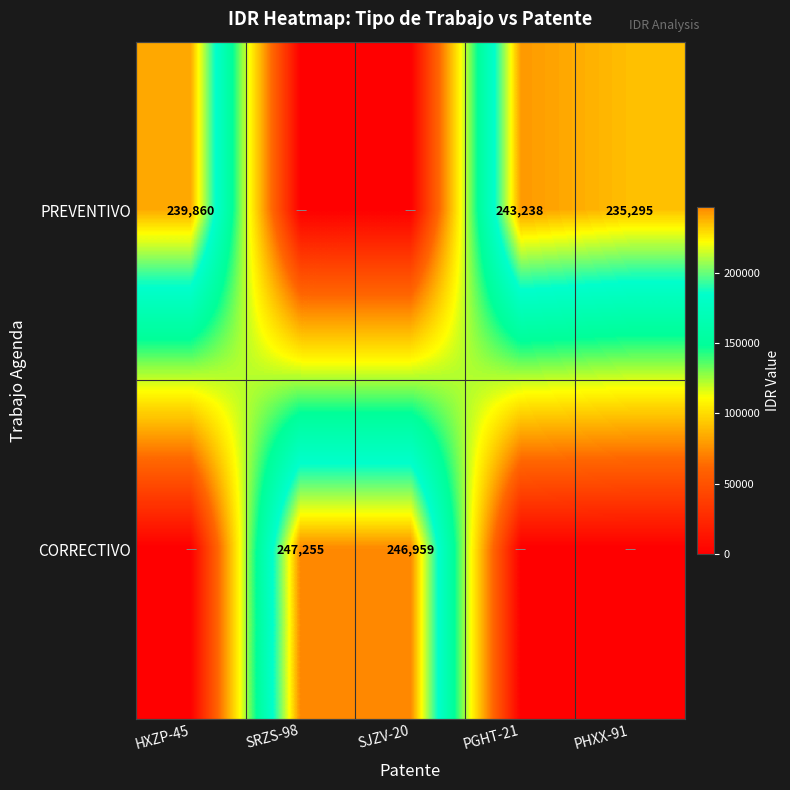

Is the value of CORRECTIVO at SRZS-98 greater than the value of PREVENTIVO at HXZP-45?

Yes